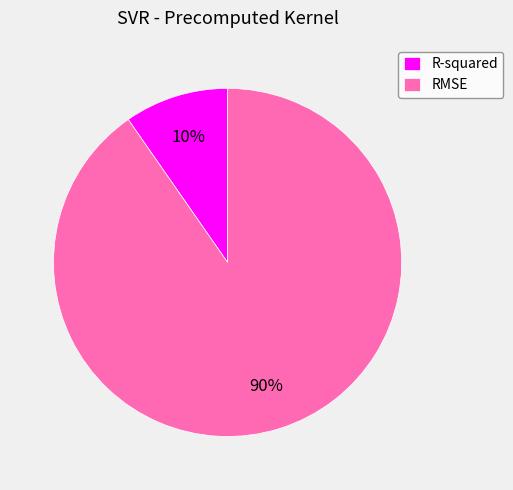

How many segments does this pie chart have?

2